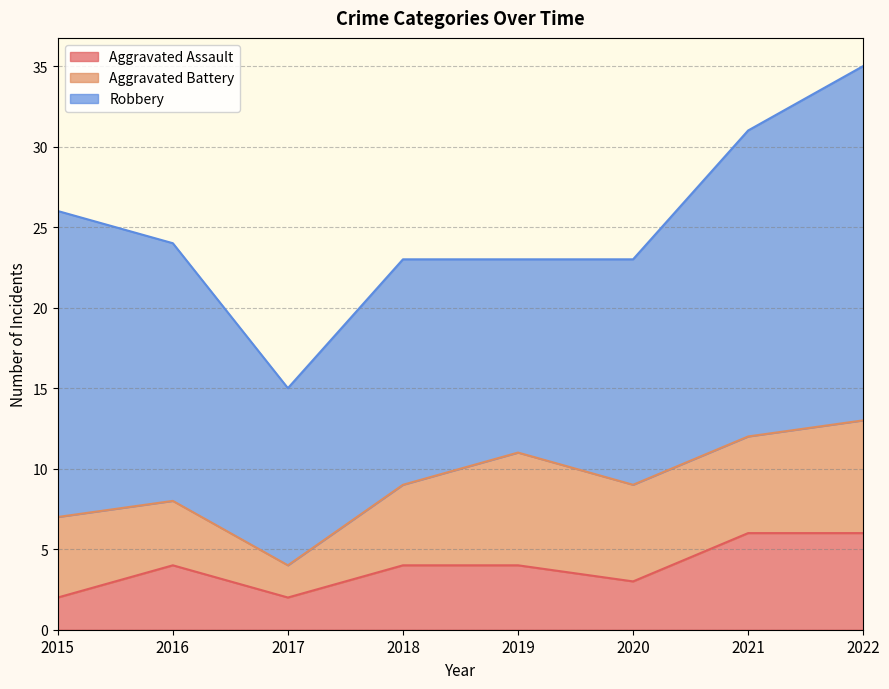

At 2019, list the series in order from largest to smallest.

Robbery, Aggravated Battery, Aggravated Assault